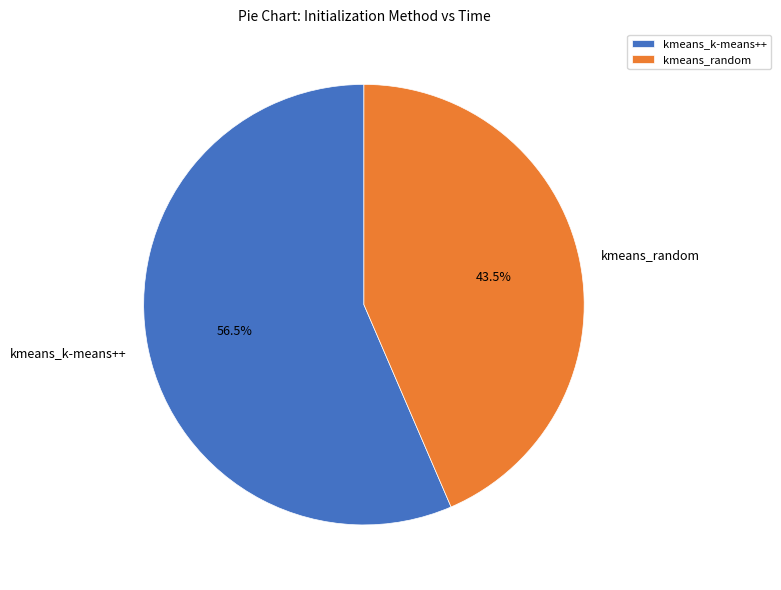

What is the majority slice?

kmeans_k-means++